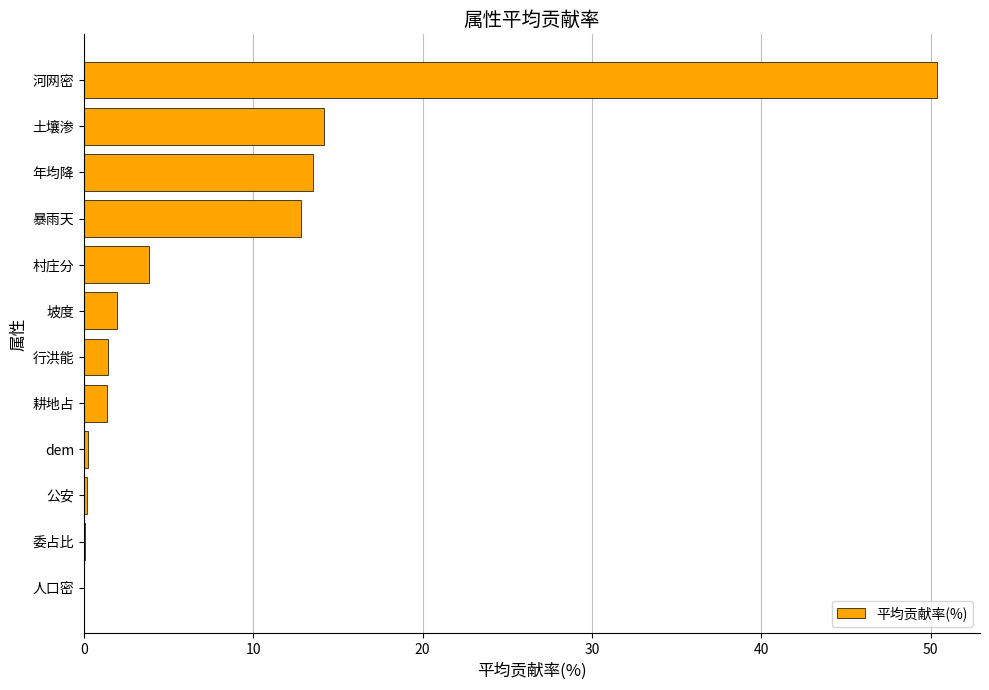

What value does the data have at 行洪能?

1.4